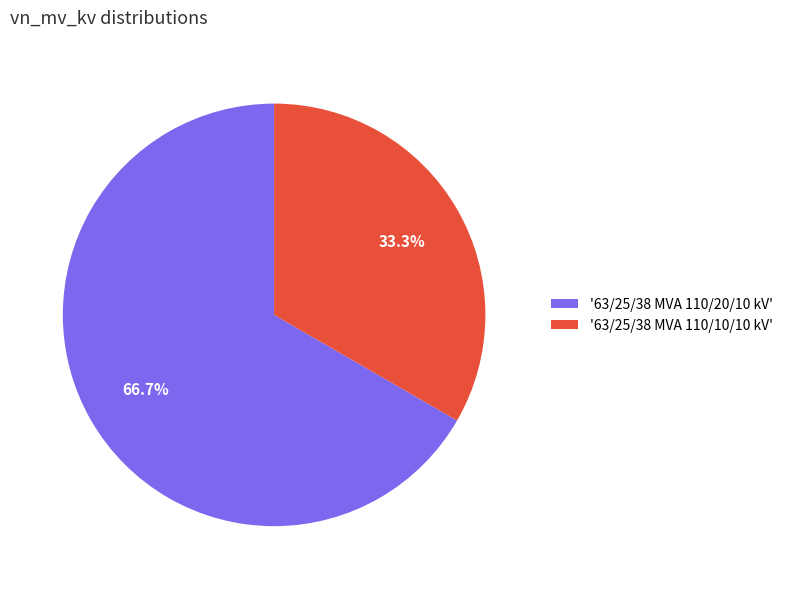

Count the number of slices in the pie.

2